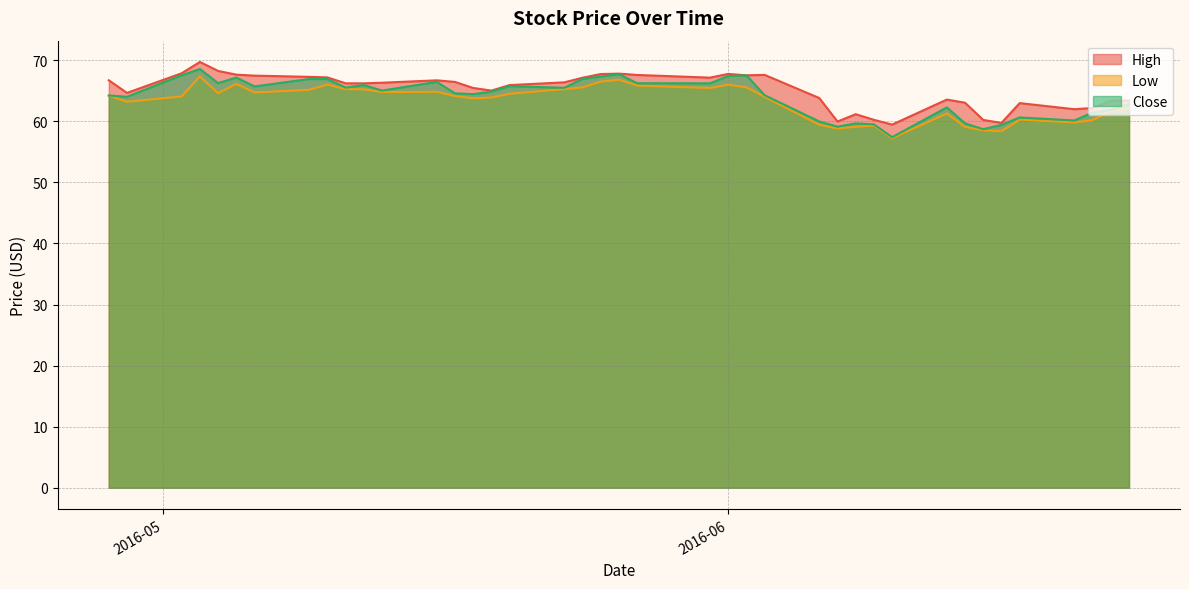

How many data points does each series have?

40